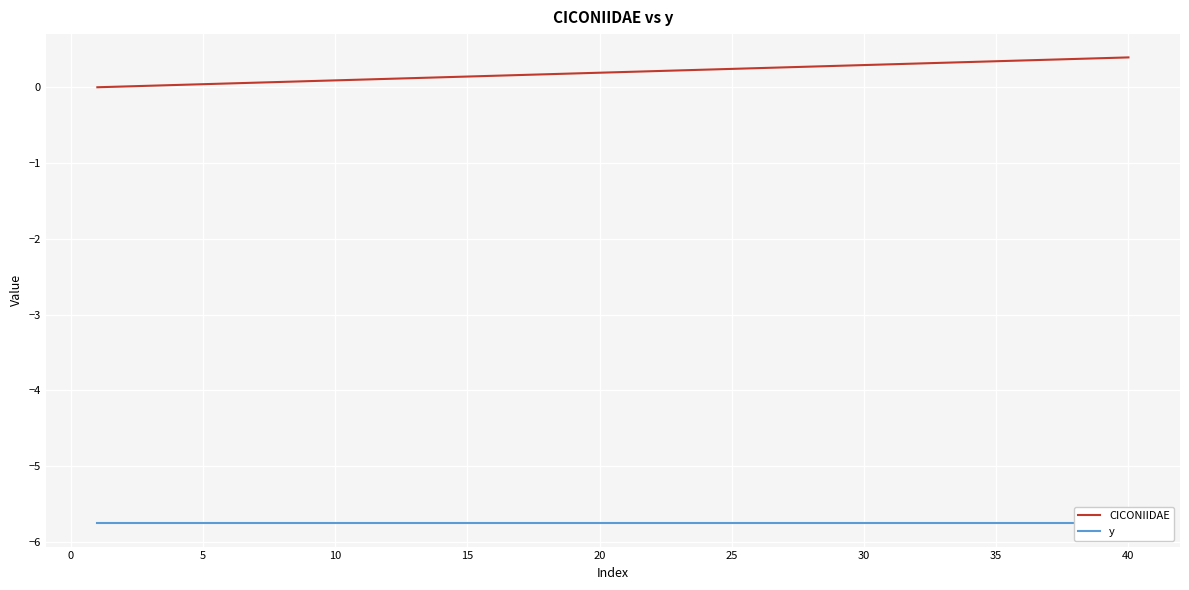

How many lines are shown in the chart?

2